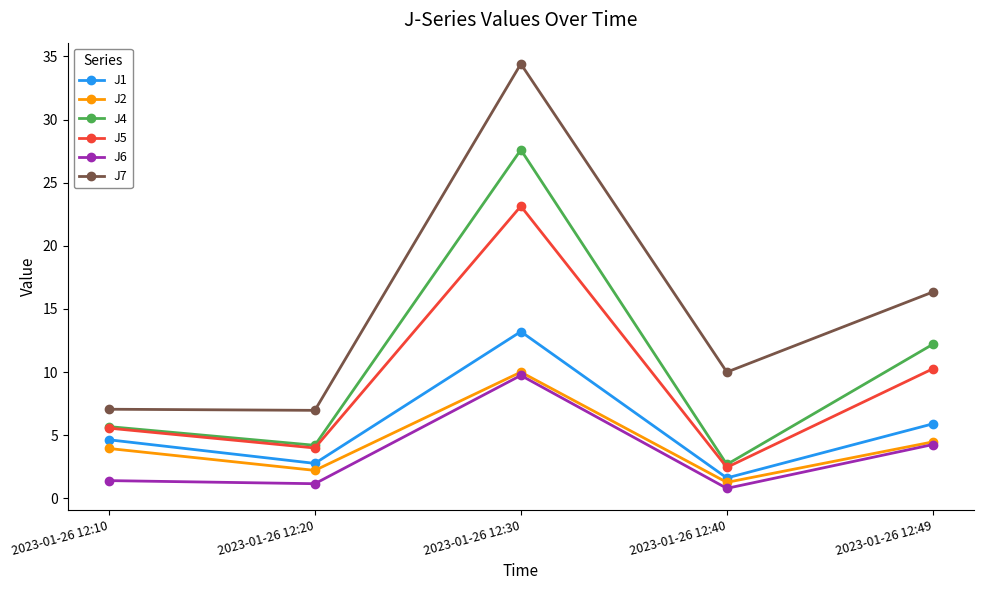

What is the average value of the J1 series?

5.6